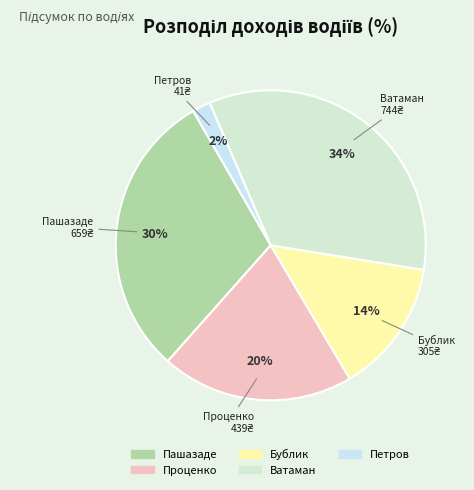

To the nearest percent, what portion does Петров represent?

2%